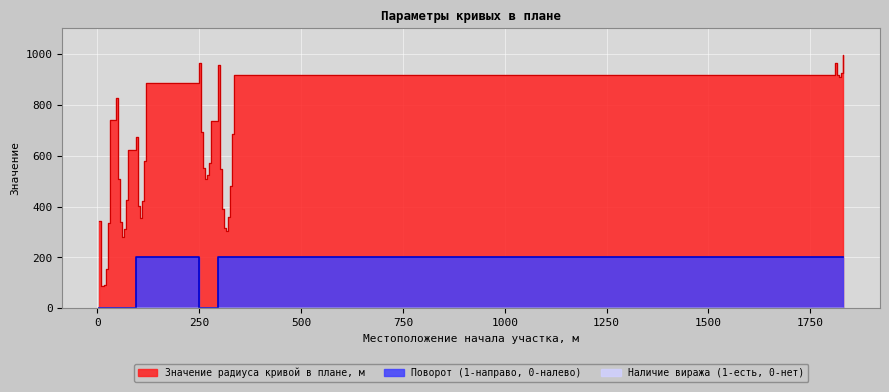

True or false: Поворот (1-направо, 0-налево) has a value of 122 at 275.

False